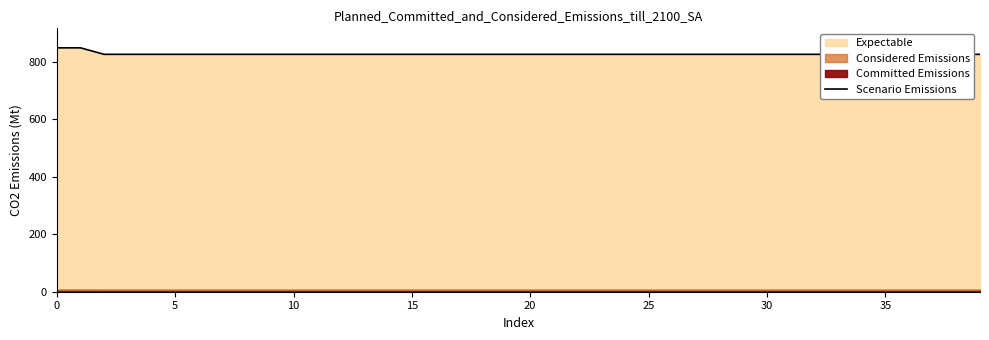

The value at 27 is 825.4. True or false?

True